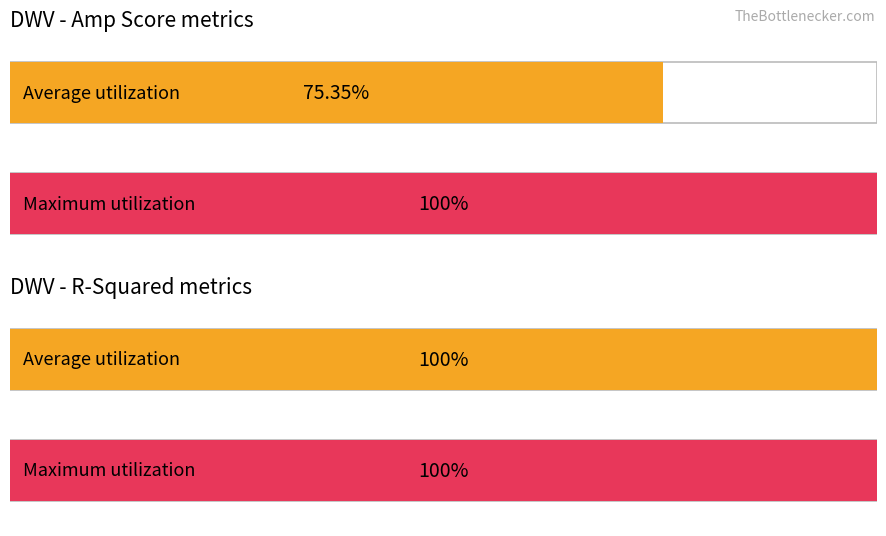

What is the value of the R-Squared bar at the 8th from the left?

1.0